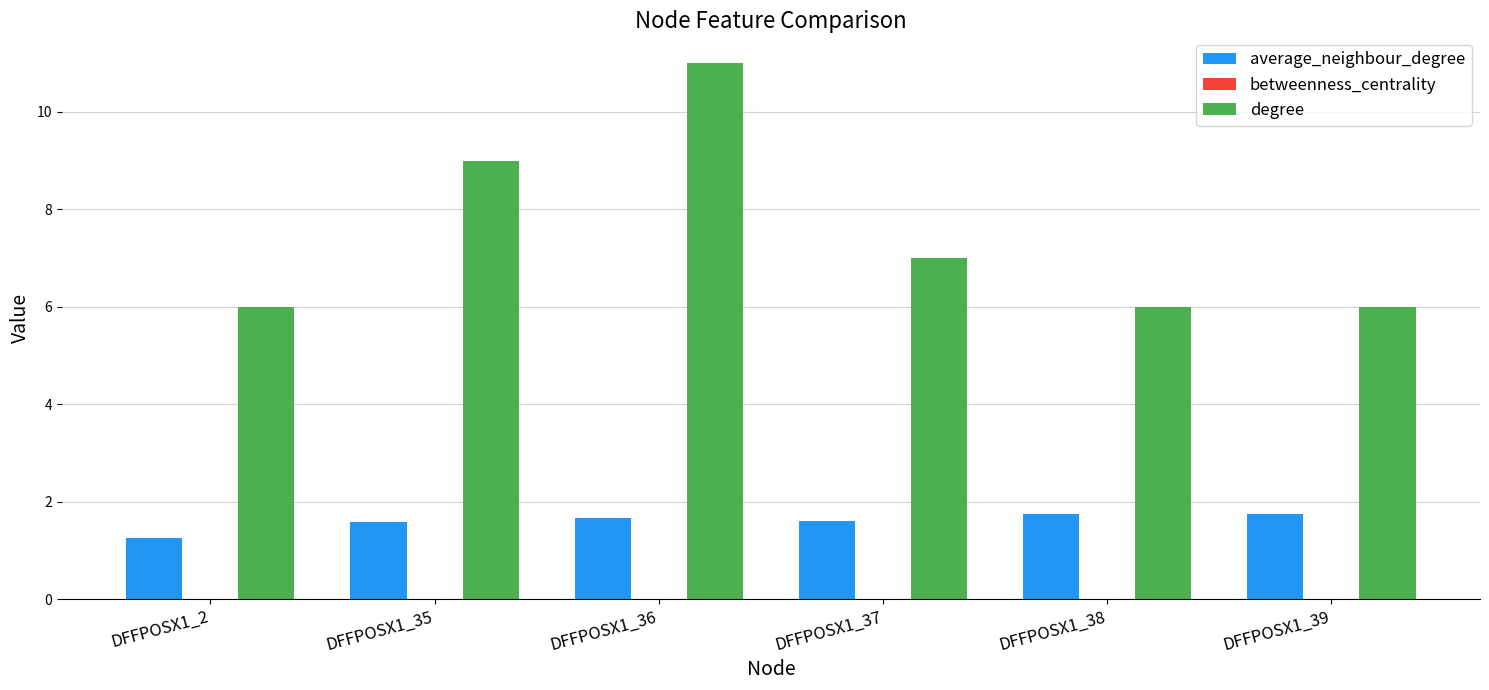

What is the maximum value for degree?

11.0